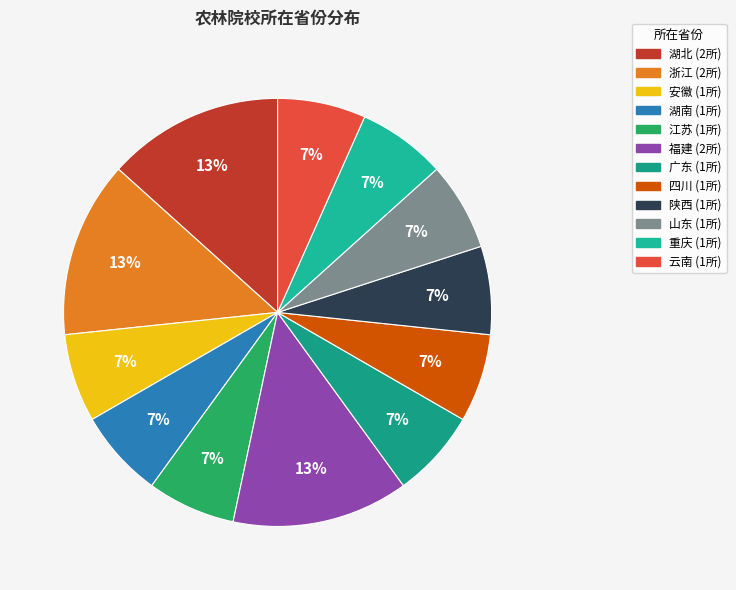

Rank the categories by value from highest to lowest.

湖北, 浙江, 福建, 安徽, 湖南, 江苏, 广东, 四川, 陕西, 山东, 重庆, 云南